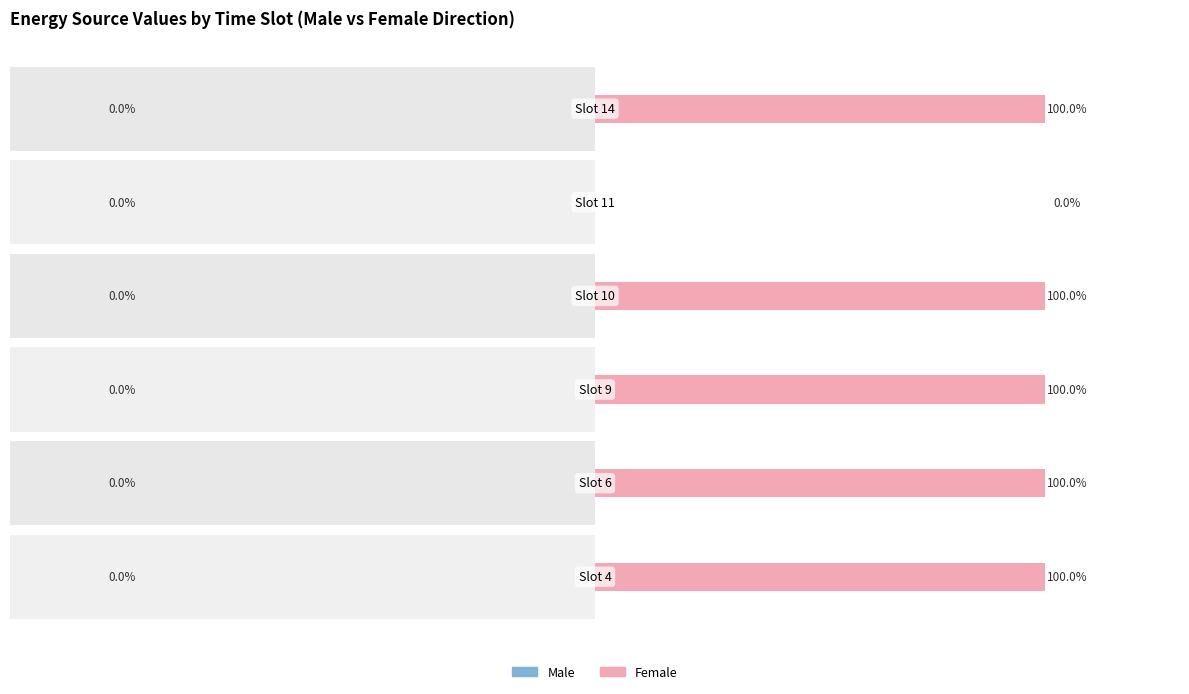

How many groups of bars are there?

6